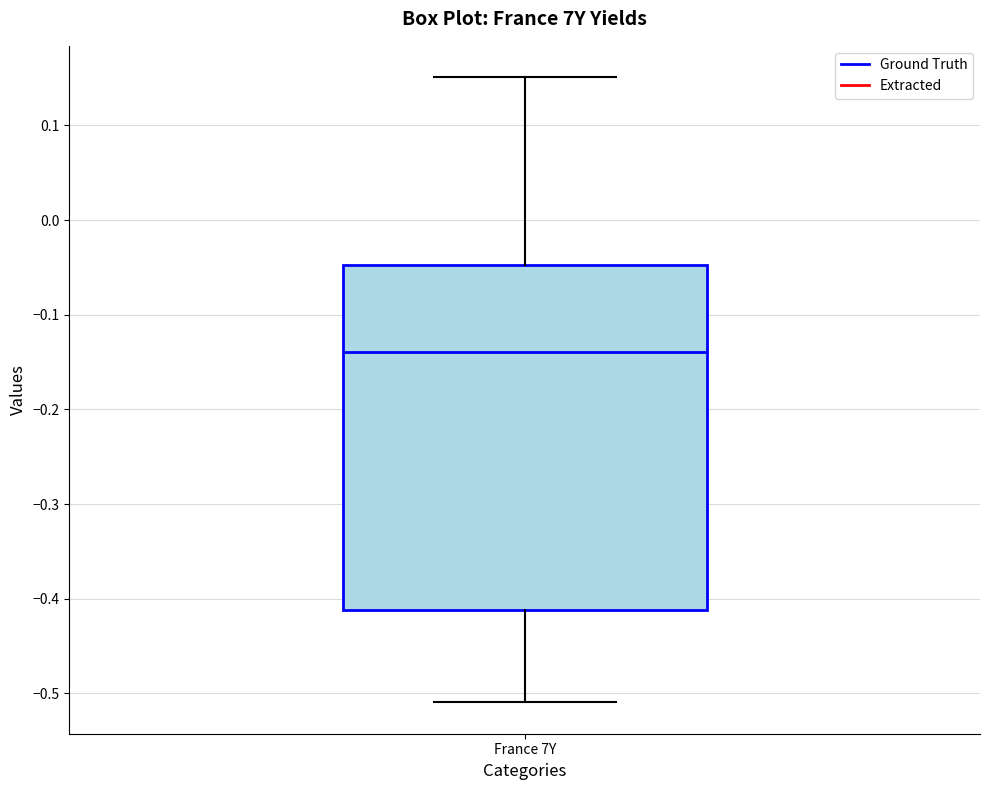

Where is the upper edge of the box for France 7Y on the y-axis? The values are not printed on the chart, so give them approximately, as read against the axis.

-0.05